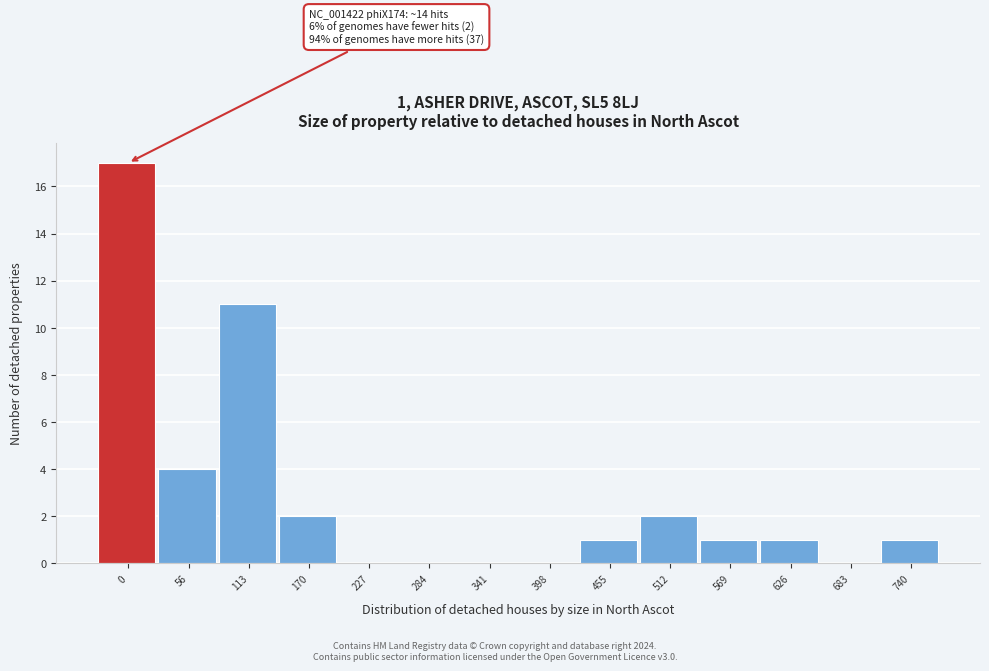

Reading left to right, extract all data points from this chart.

0=17	56=4	113=11	170=2	227=0	284=0	341=0	398=0	455=1	512=2	569=1	626=1	683=0	740=1